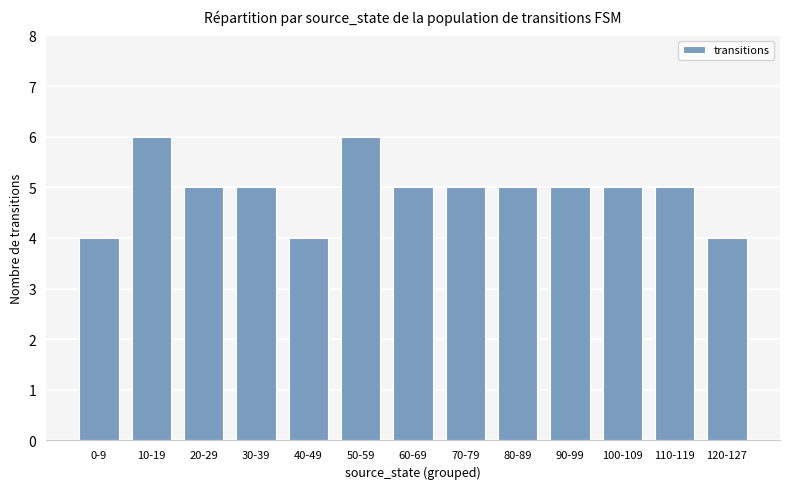

What is the average value?

5